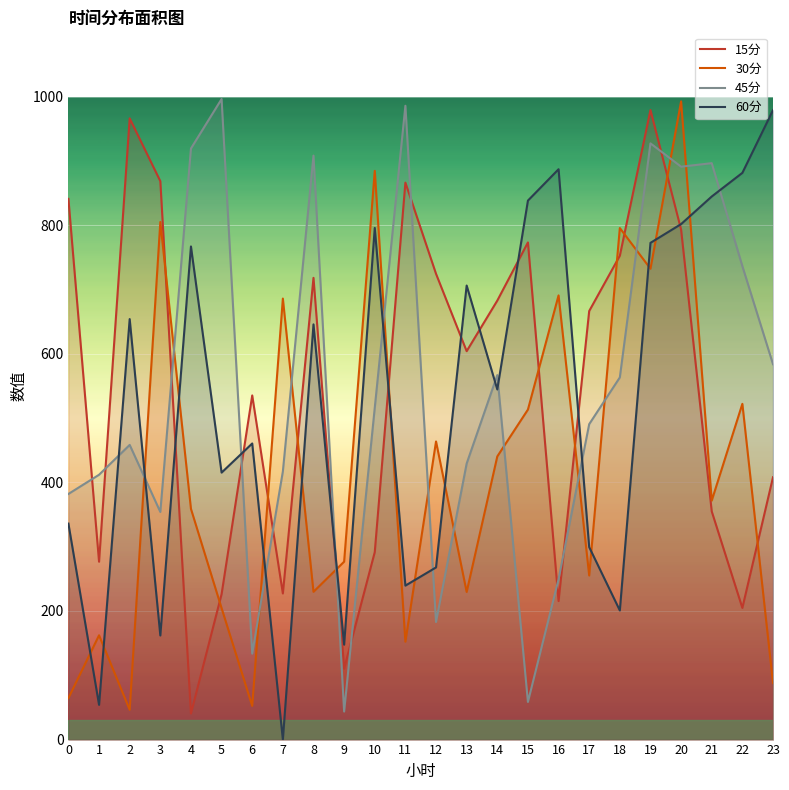

What are all the series names shown in the legend?

15分, 30分, 45分, 60分